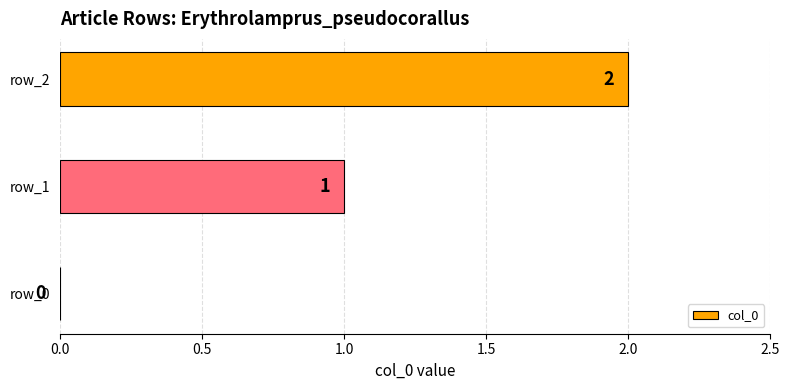

Which label corresponds to the largest value in the chart?

row_2